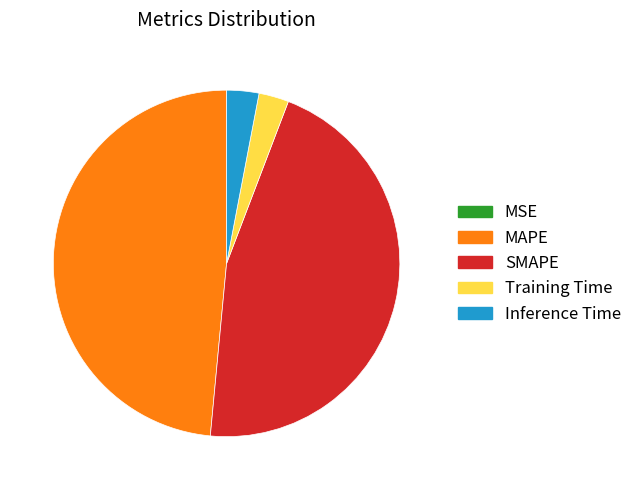

Which slice is the largest?

MAPE